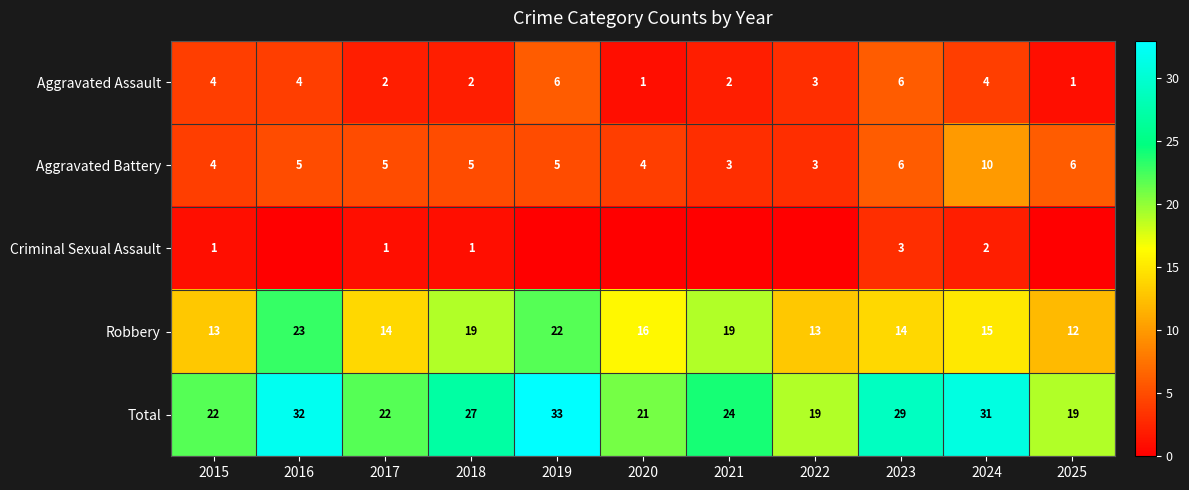

What is the total value across all series at 2016?

64